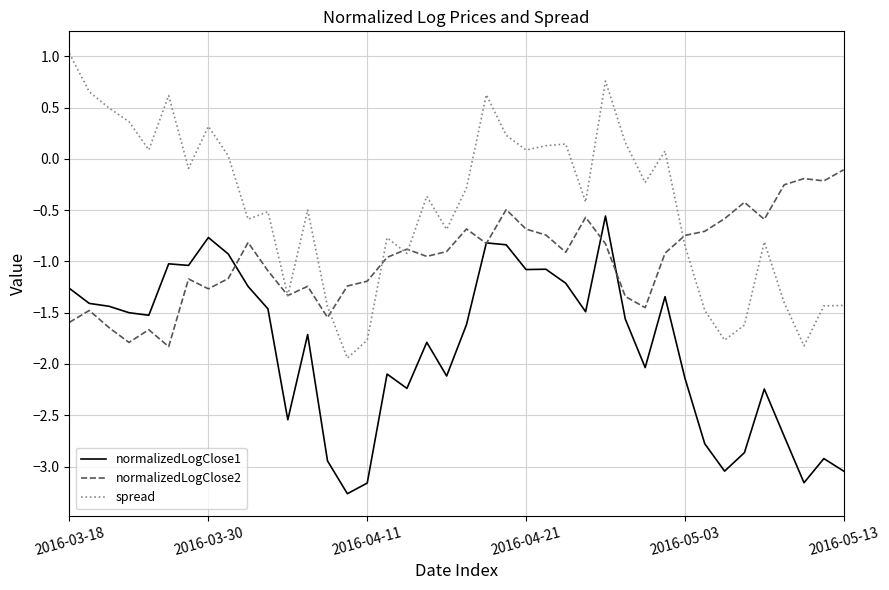

List the series in order of their peak value, lowest first.

normalizedLogClose1, normalizedLogClose2, spread